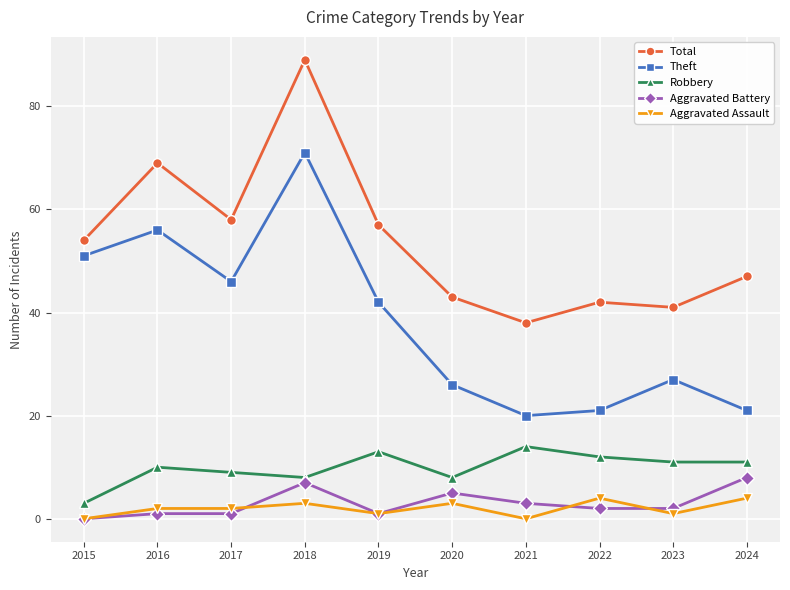

True or false: Total and Theft cross at least once.

False